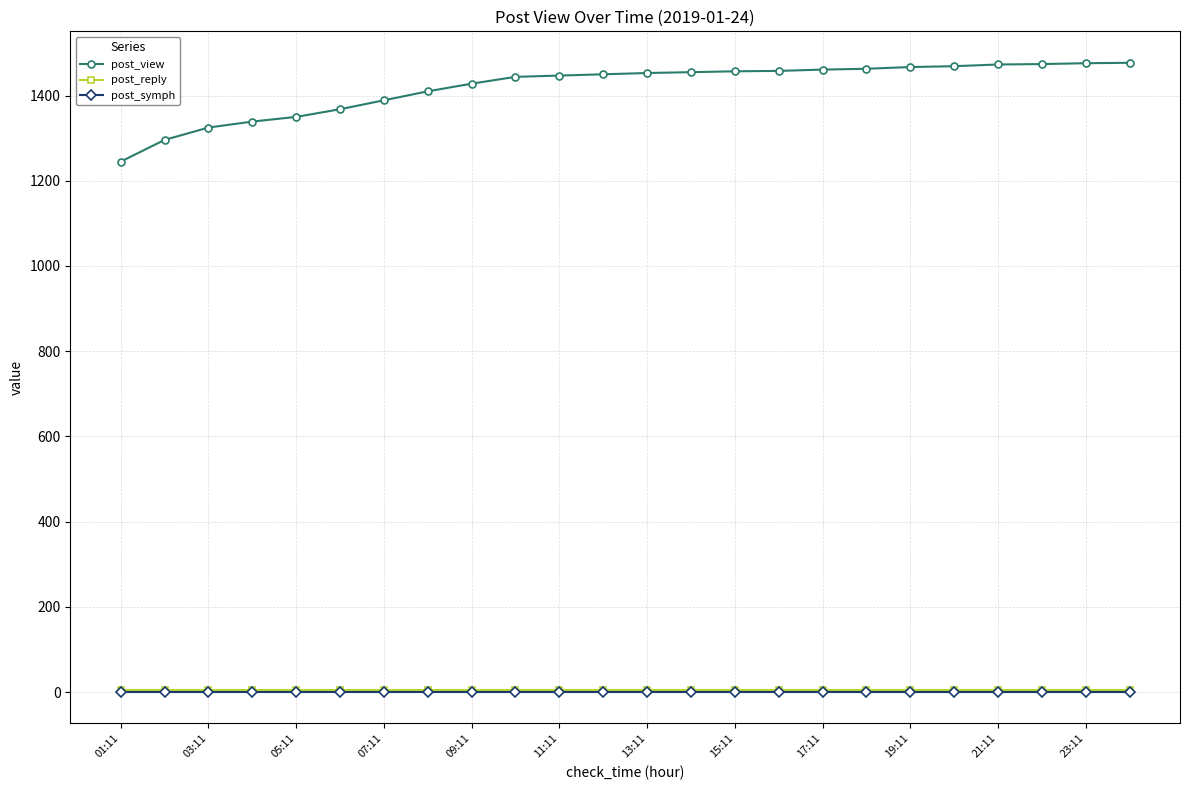

What are all the series names shown in the legend?

post_view, post_reply, post_symph